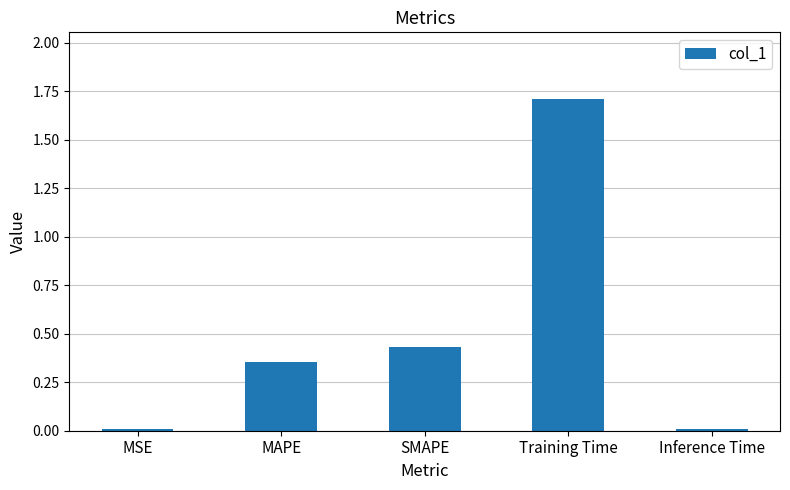

Between SMAPE and MAPE, which is larger?

SMAPE